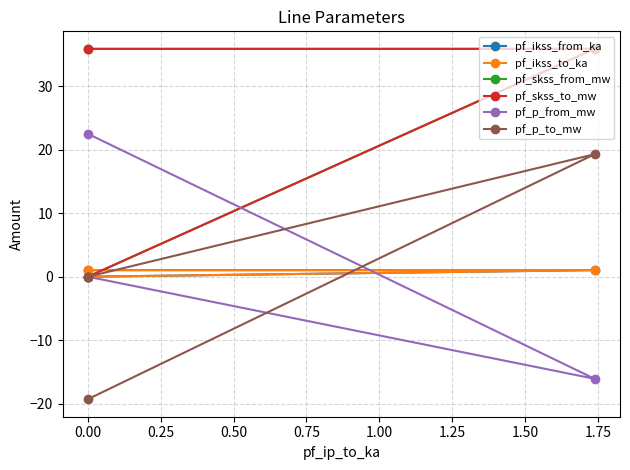

What is the approximate value of pf_ikss_from_ka at 0.00?

1.0